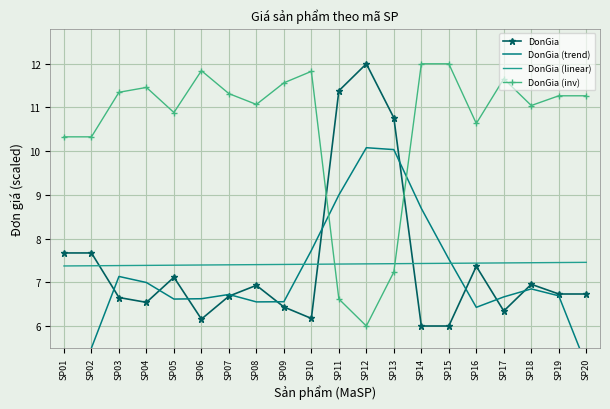

At which label is DonGia closest to 9?

SP01